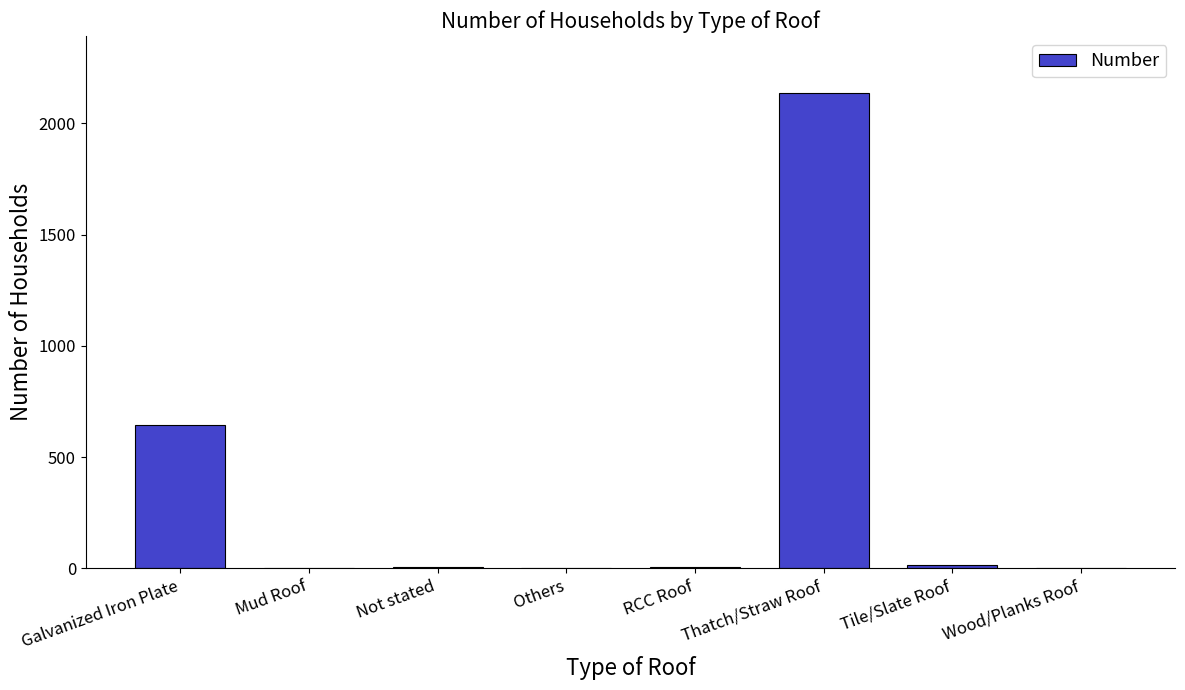

At which label is the value closest to 1068?

Galvanized Iron Plate